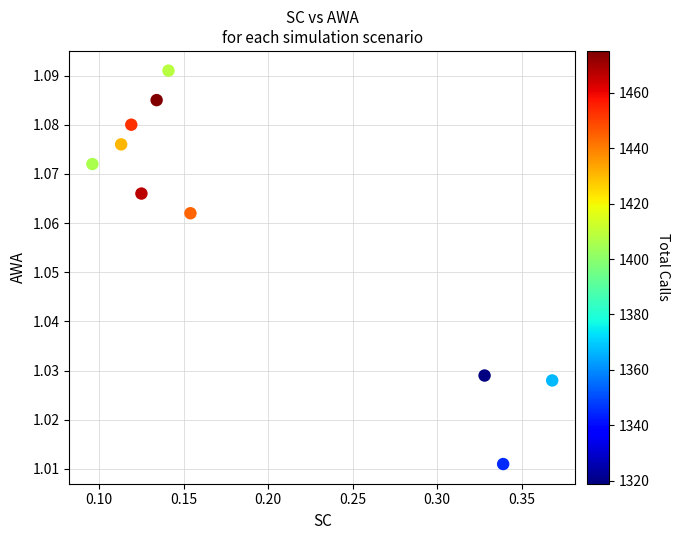

What is the range of X values (max minus min)?

0.3